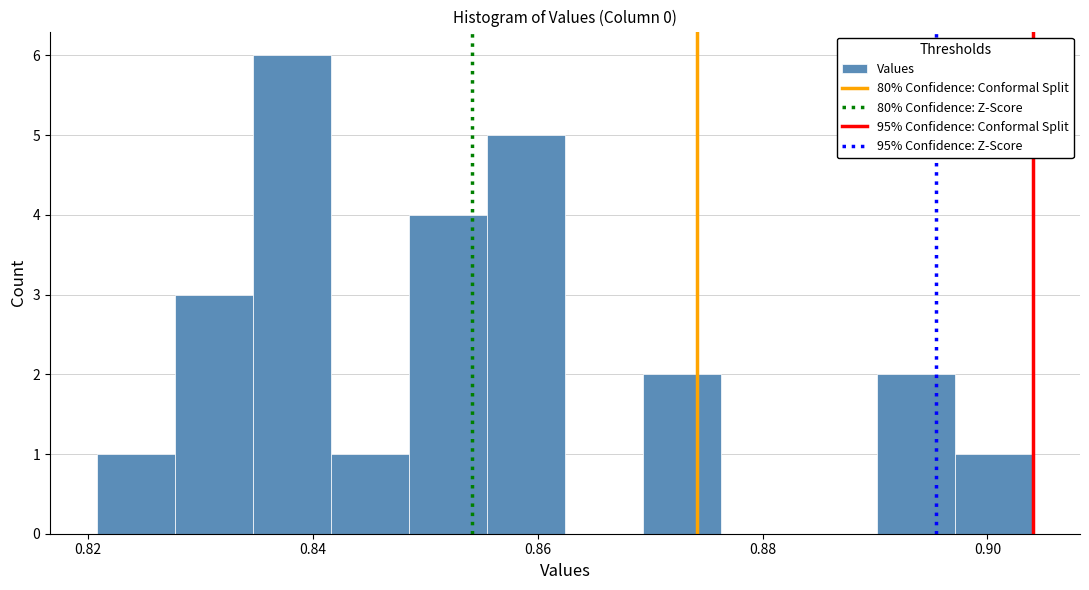

Read against the x-axis, roughly where is the centre of the tallest bar?

0.838